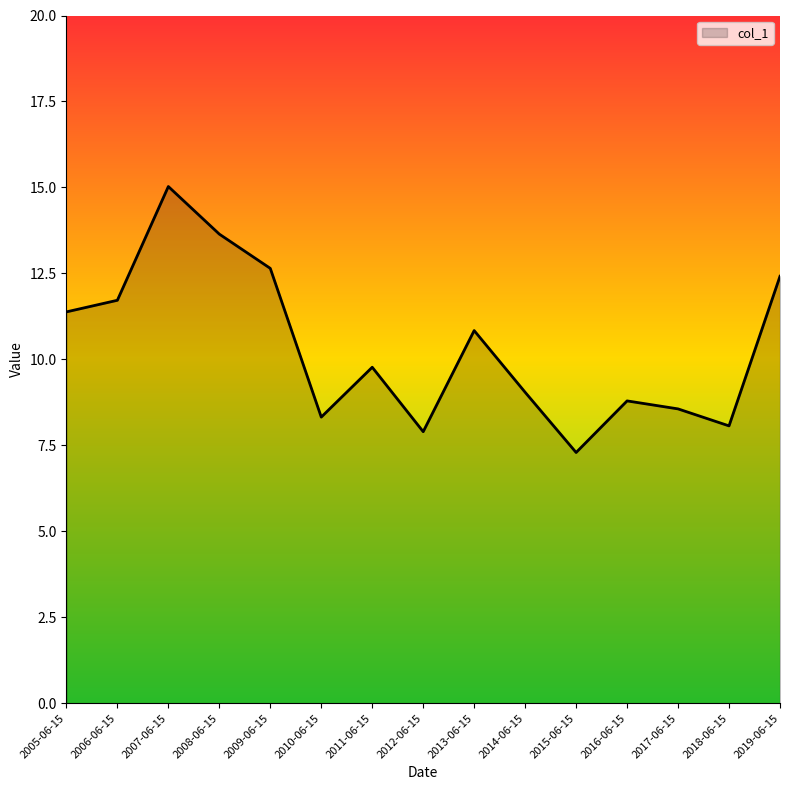

What is the difference between the maximum and minimum values?

7.7